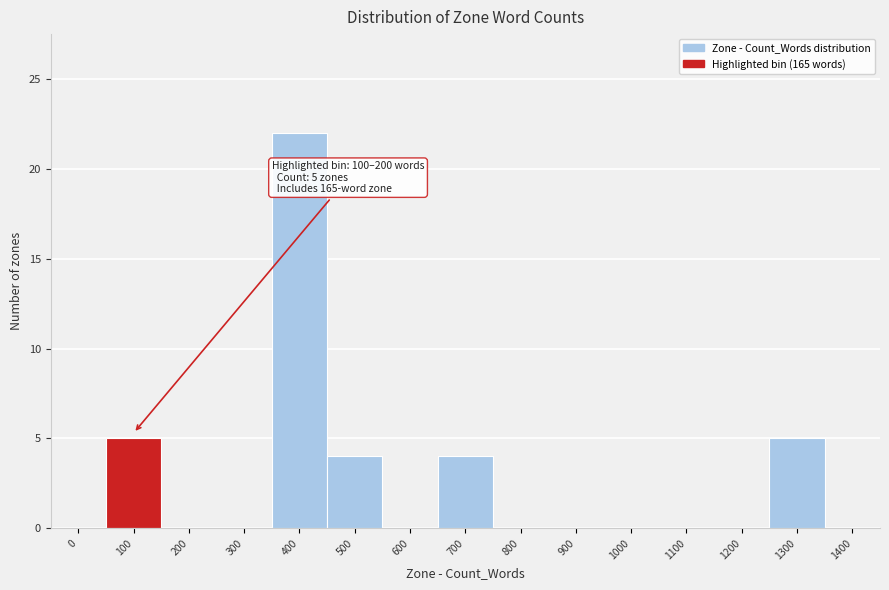

Reading right to left, list all the values displayed in this chart.

1400=0	1300=5	1200=0	1100=0	1000=0	900=0	800=0	700=4	600=0	500=4	400=22	300=0	200=0	100=5	0=0